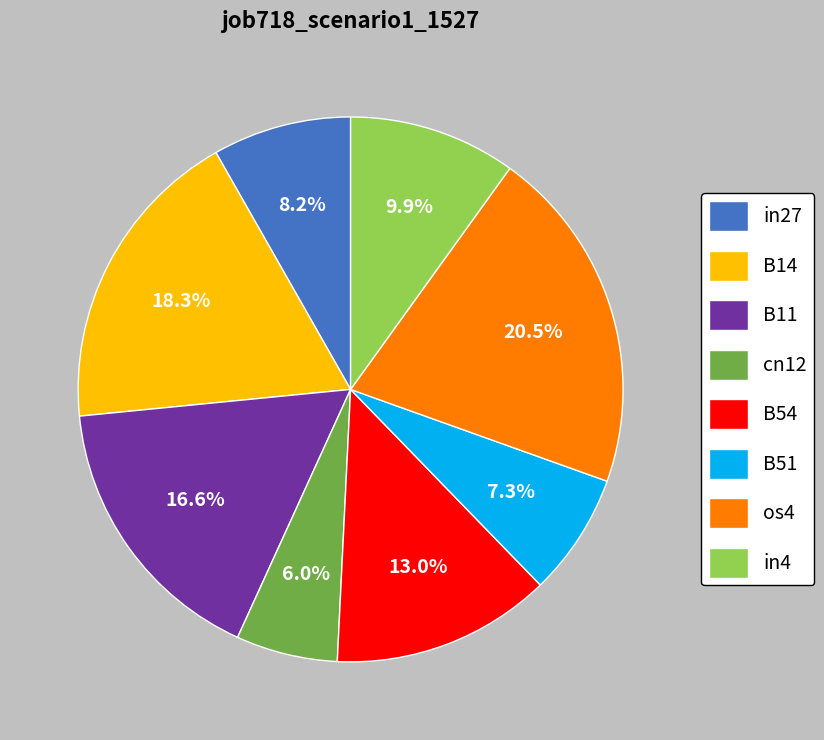

Which has a higher value, in4 or B11?

B11